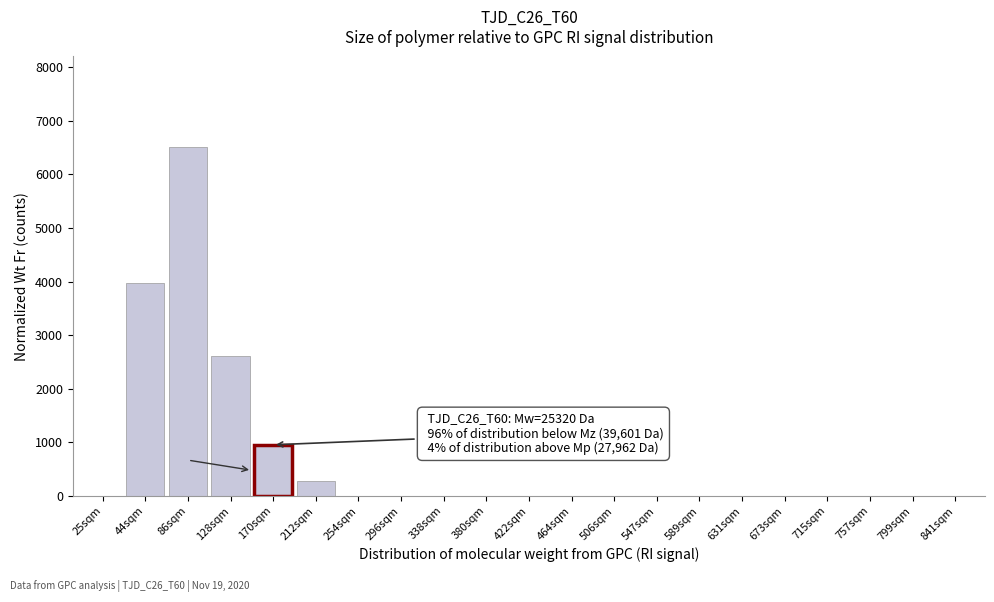

Reading left to right, list all the values displayed in this chart.

25sqm=0	44sqm=3971	86sqm=6512	128sqm=2601	170sqm=952	212sqm=268	254sqm=0	296sqm=0	338sqm=0	380sqm=0	422sqm=0	464sqm=0	506sqm=0	547sqm=0	589sqm=0	631sqm=0	673sqm=0	715sqm=0	757sqm=0	799sqm=0	841sqm=0